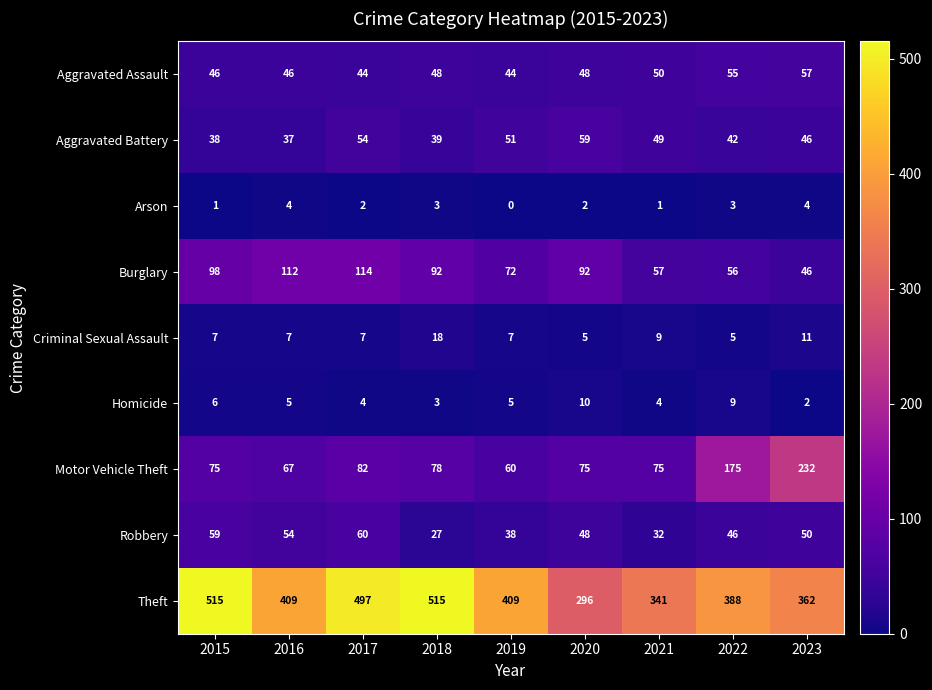

Rank the series at 2022 from lowest to highest value.

Arson, Criminal Sexual Assault, Homicide, Aggravated Battery, Robbery, Aggravated Assault, Burglary, Motor Vehicle Theft, Theft